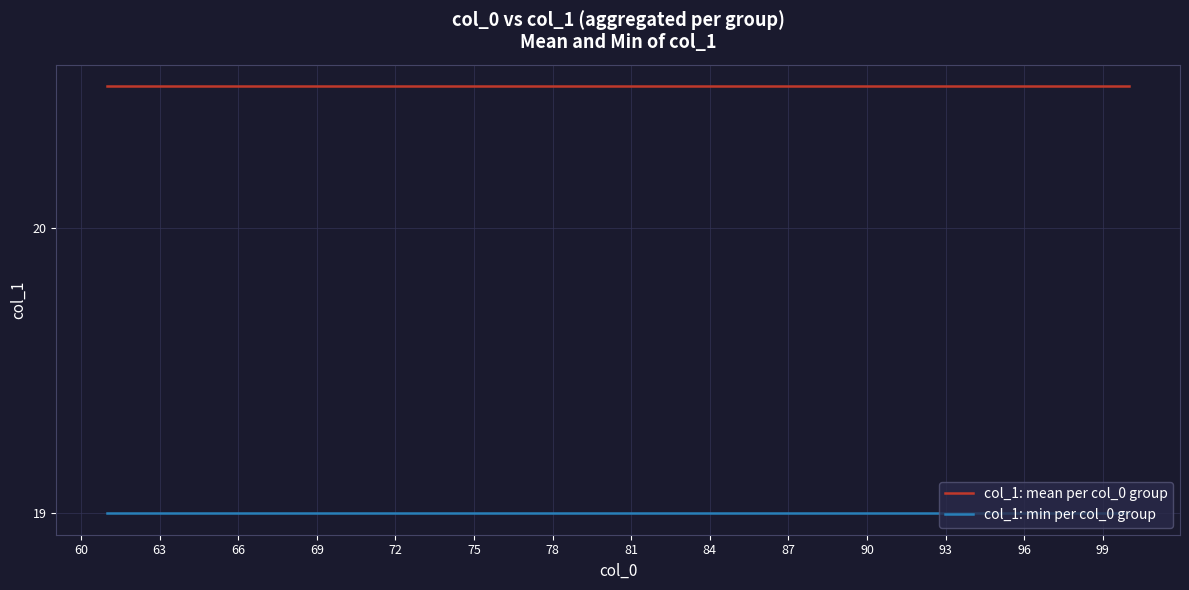

True or false: col_1: min per col_0 group and col_1: mean per col_0 group intersect in this chart.

False